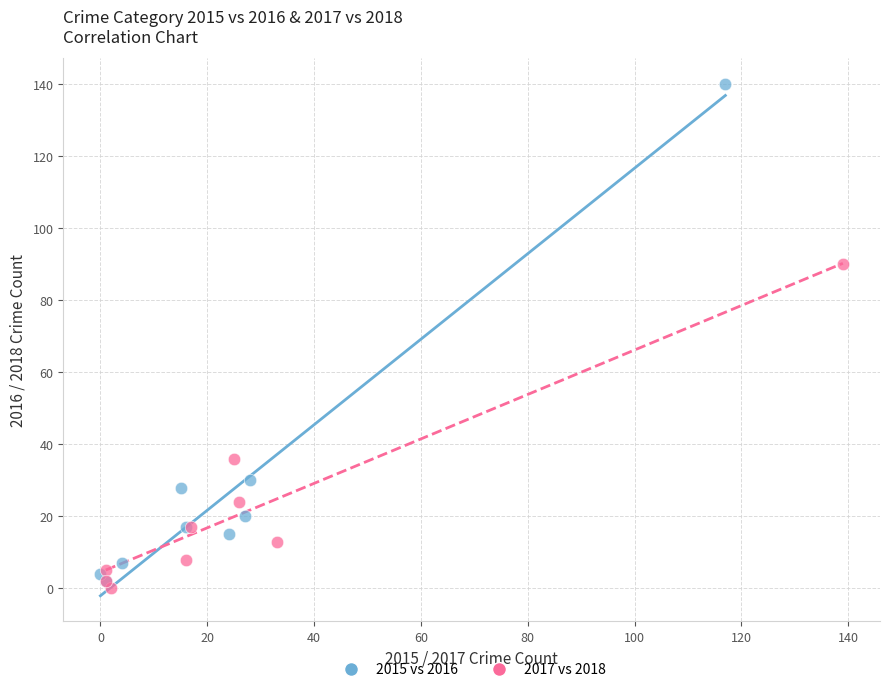

Which series has the largest Y range (max minus min)?

2015 vs 2016